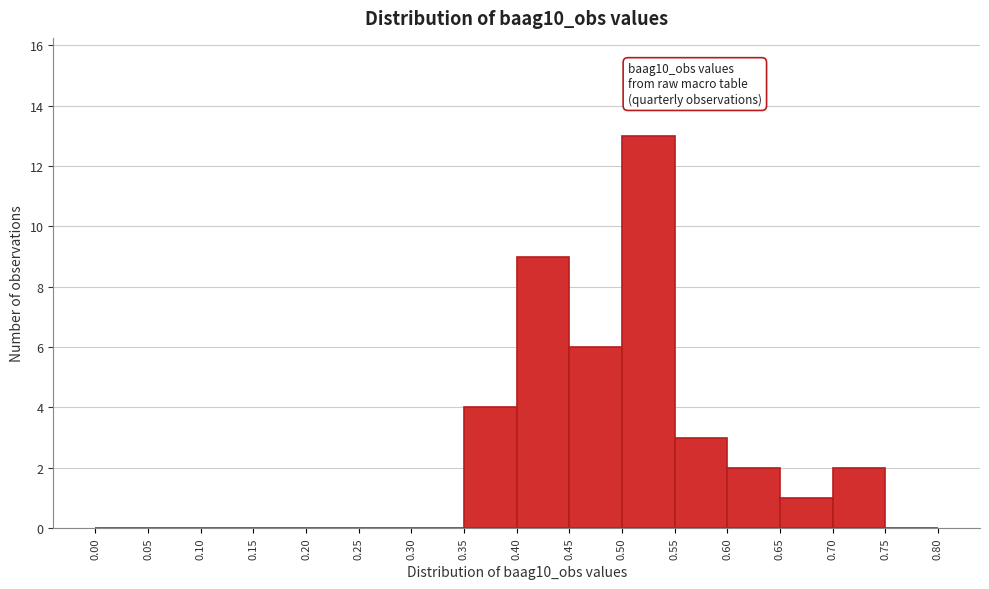

Over which range of the x-axis is the bar tallest?

0.50 to 0.55